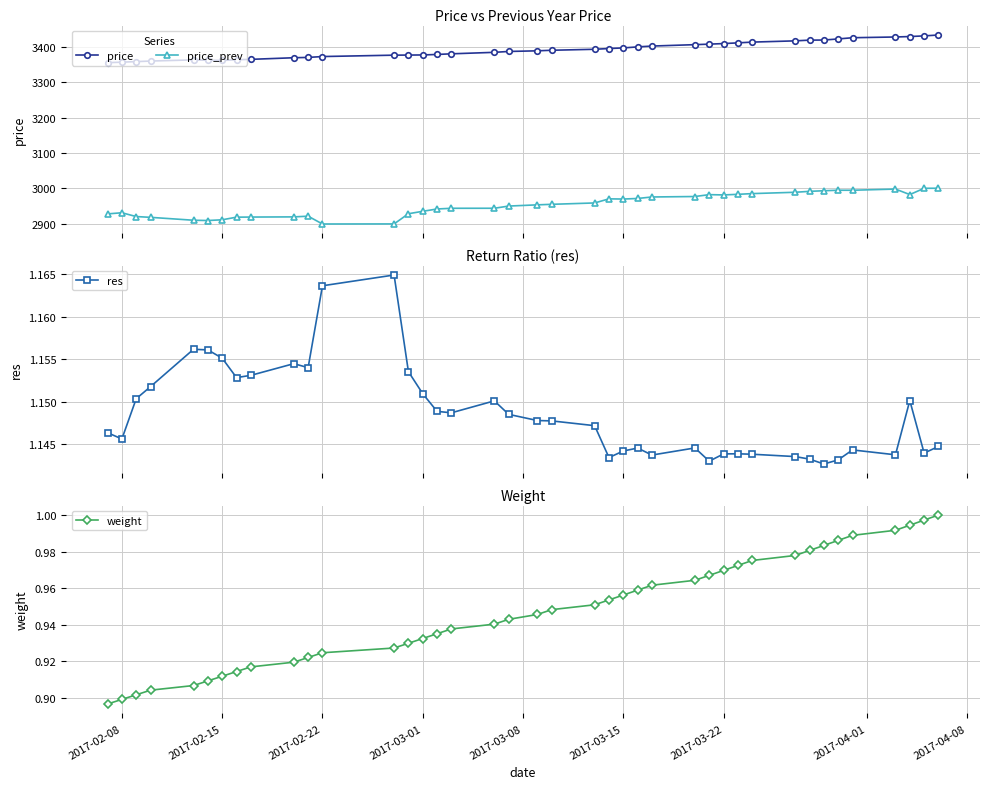

What is the lowest value of the price_prev series?

2899.1